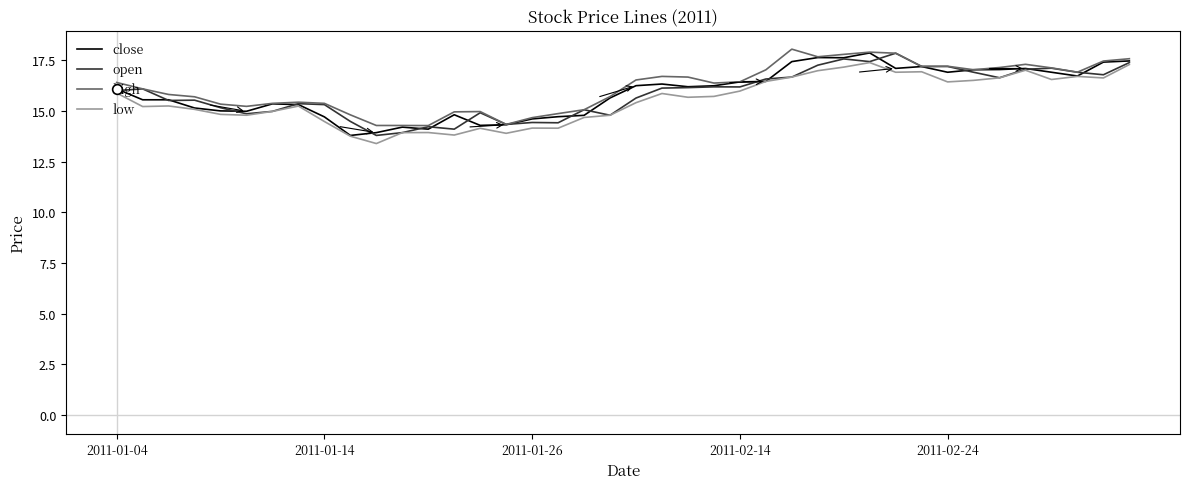

What is the highest value of the open series?

17.8